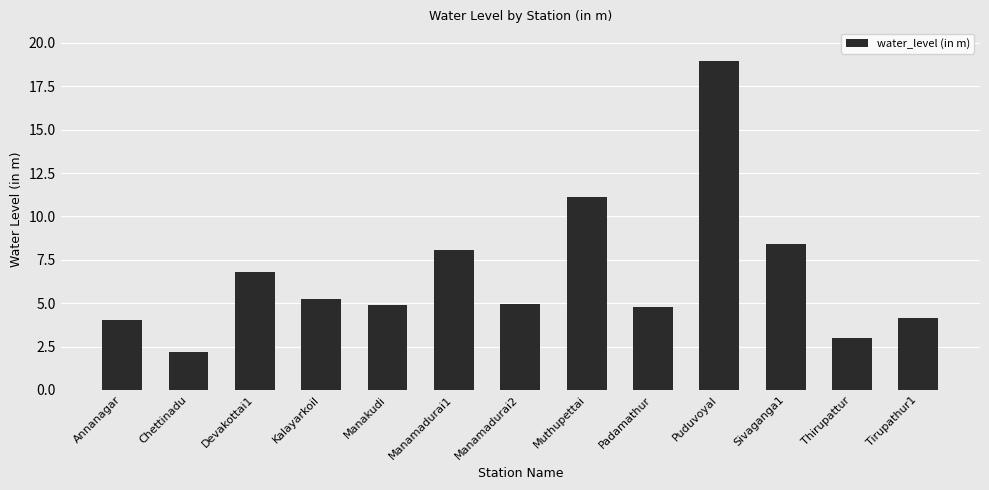

Is it true that the value at Manakudi is 4.9?

True